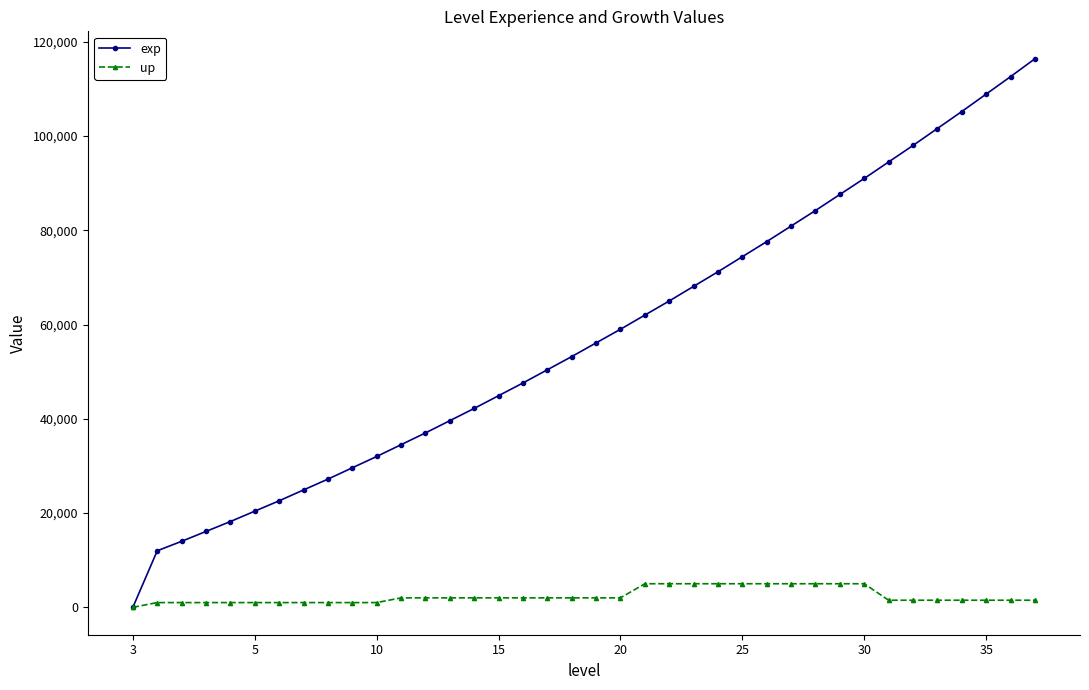

Which series has the largest total across all categories?

exp